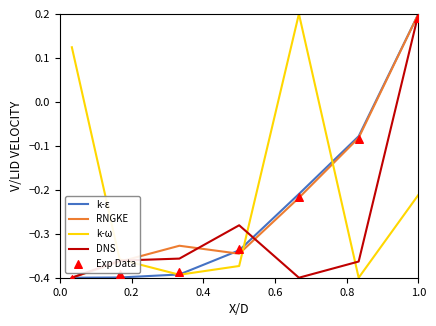

Which series reaches the minimum Y coordinate?

Exp Data